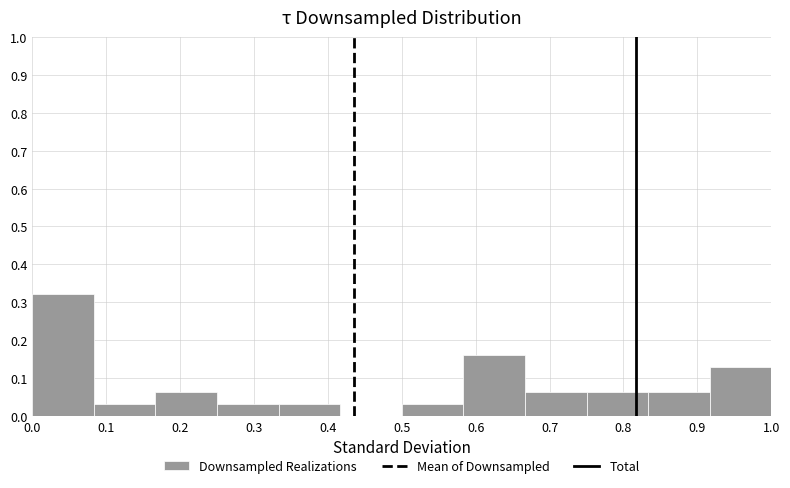

Which range on the x-axis has the tallest bar?

0.00 to 0.08